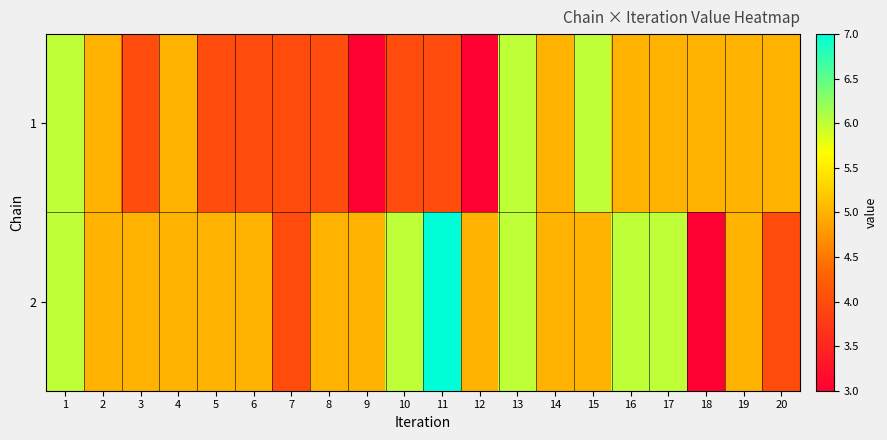

At which category is the sum across all series the highest?

1